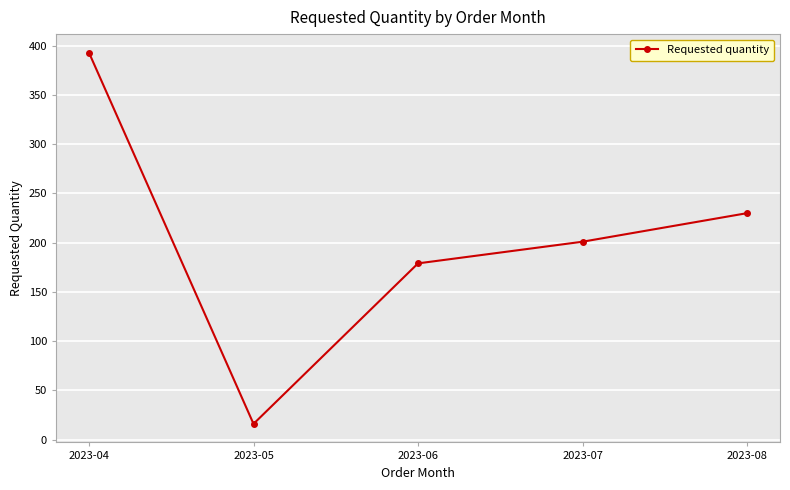

Where is the data nearest to the value 204?

2023-07